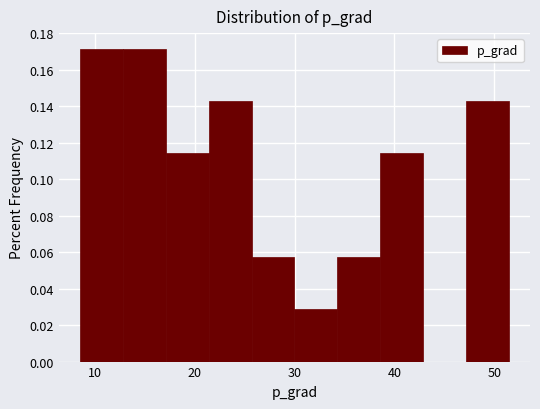

How tall is the bar that spans 47 to 51 on the x-axis? Neither the bar edges nor the heights are printed on the chart, so give them approximately, as read against the axes.

0.142